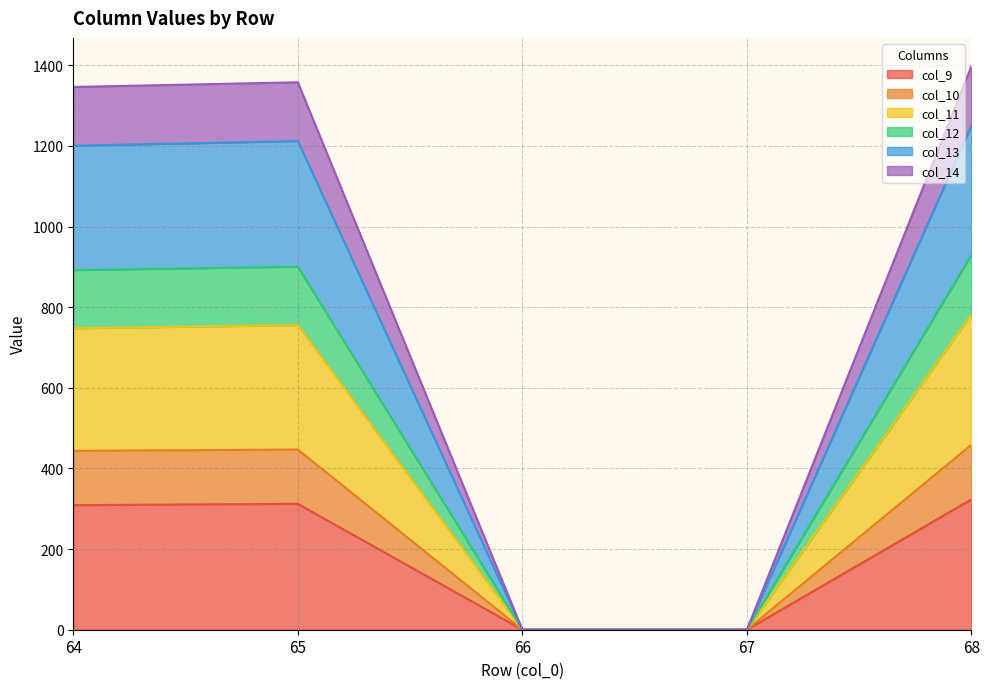

What is the total value across all series at 68?

1398.2